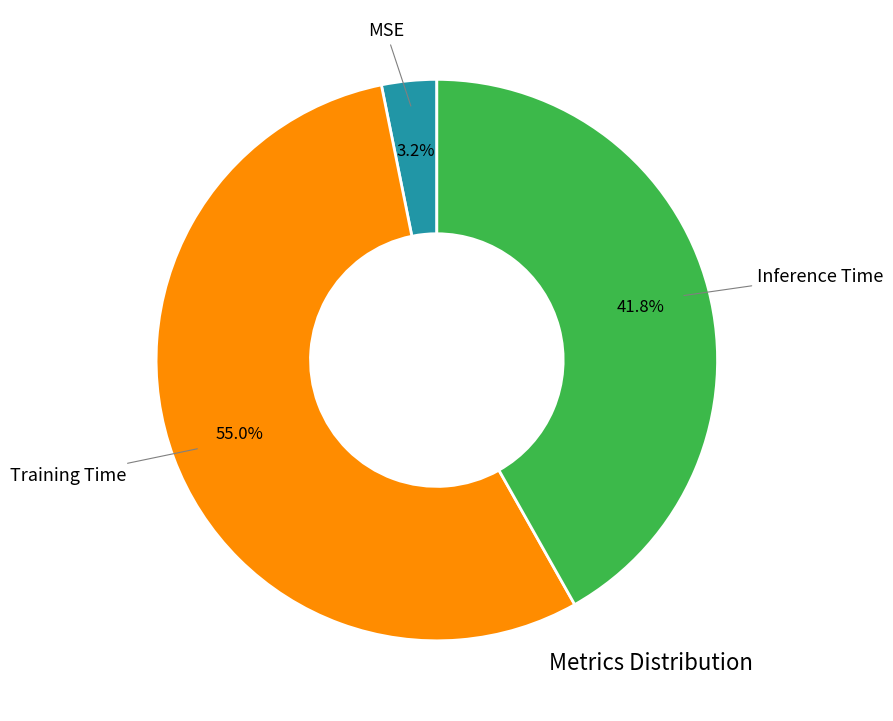

What percentage is the Training Time slice, to the nearest percent?

55%